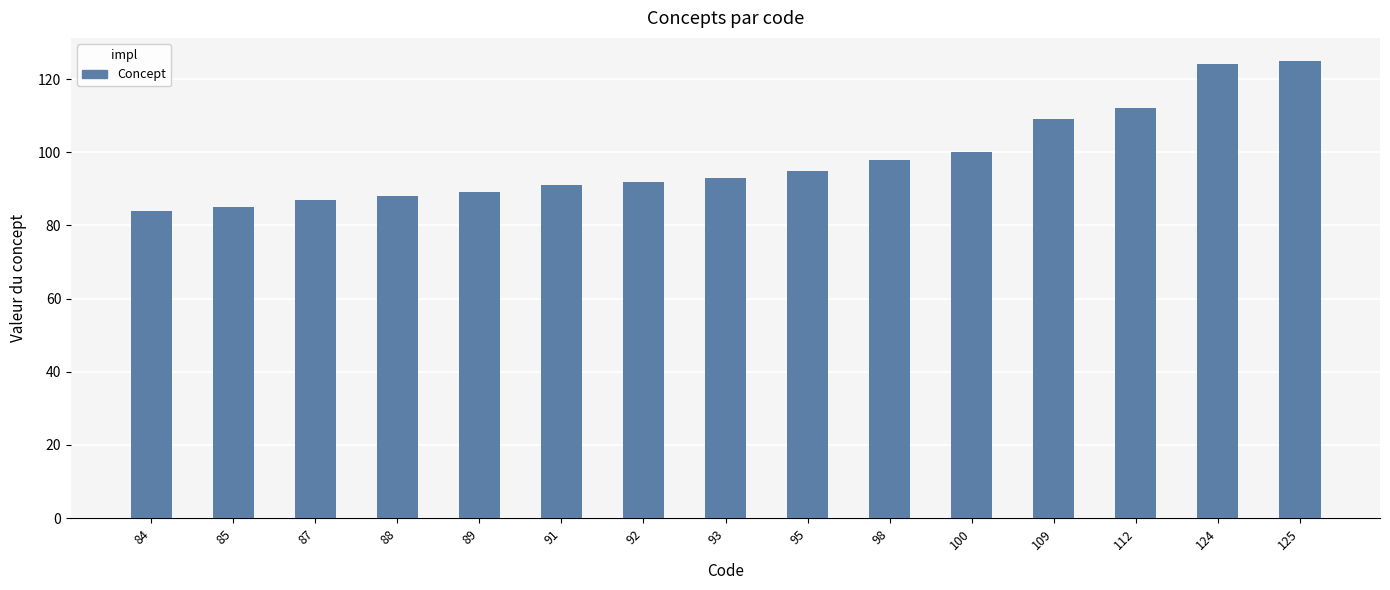

What is the ratio of the value at 98 to the value at 84?

1.2